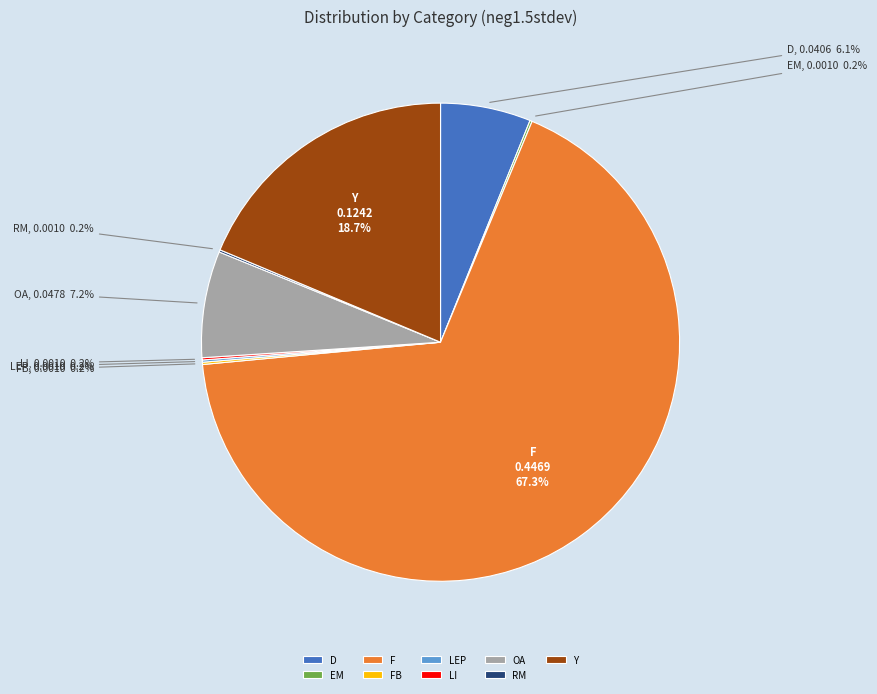

Which category has the biggest portion of the pie?

F